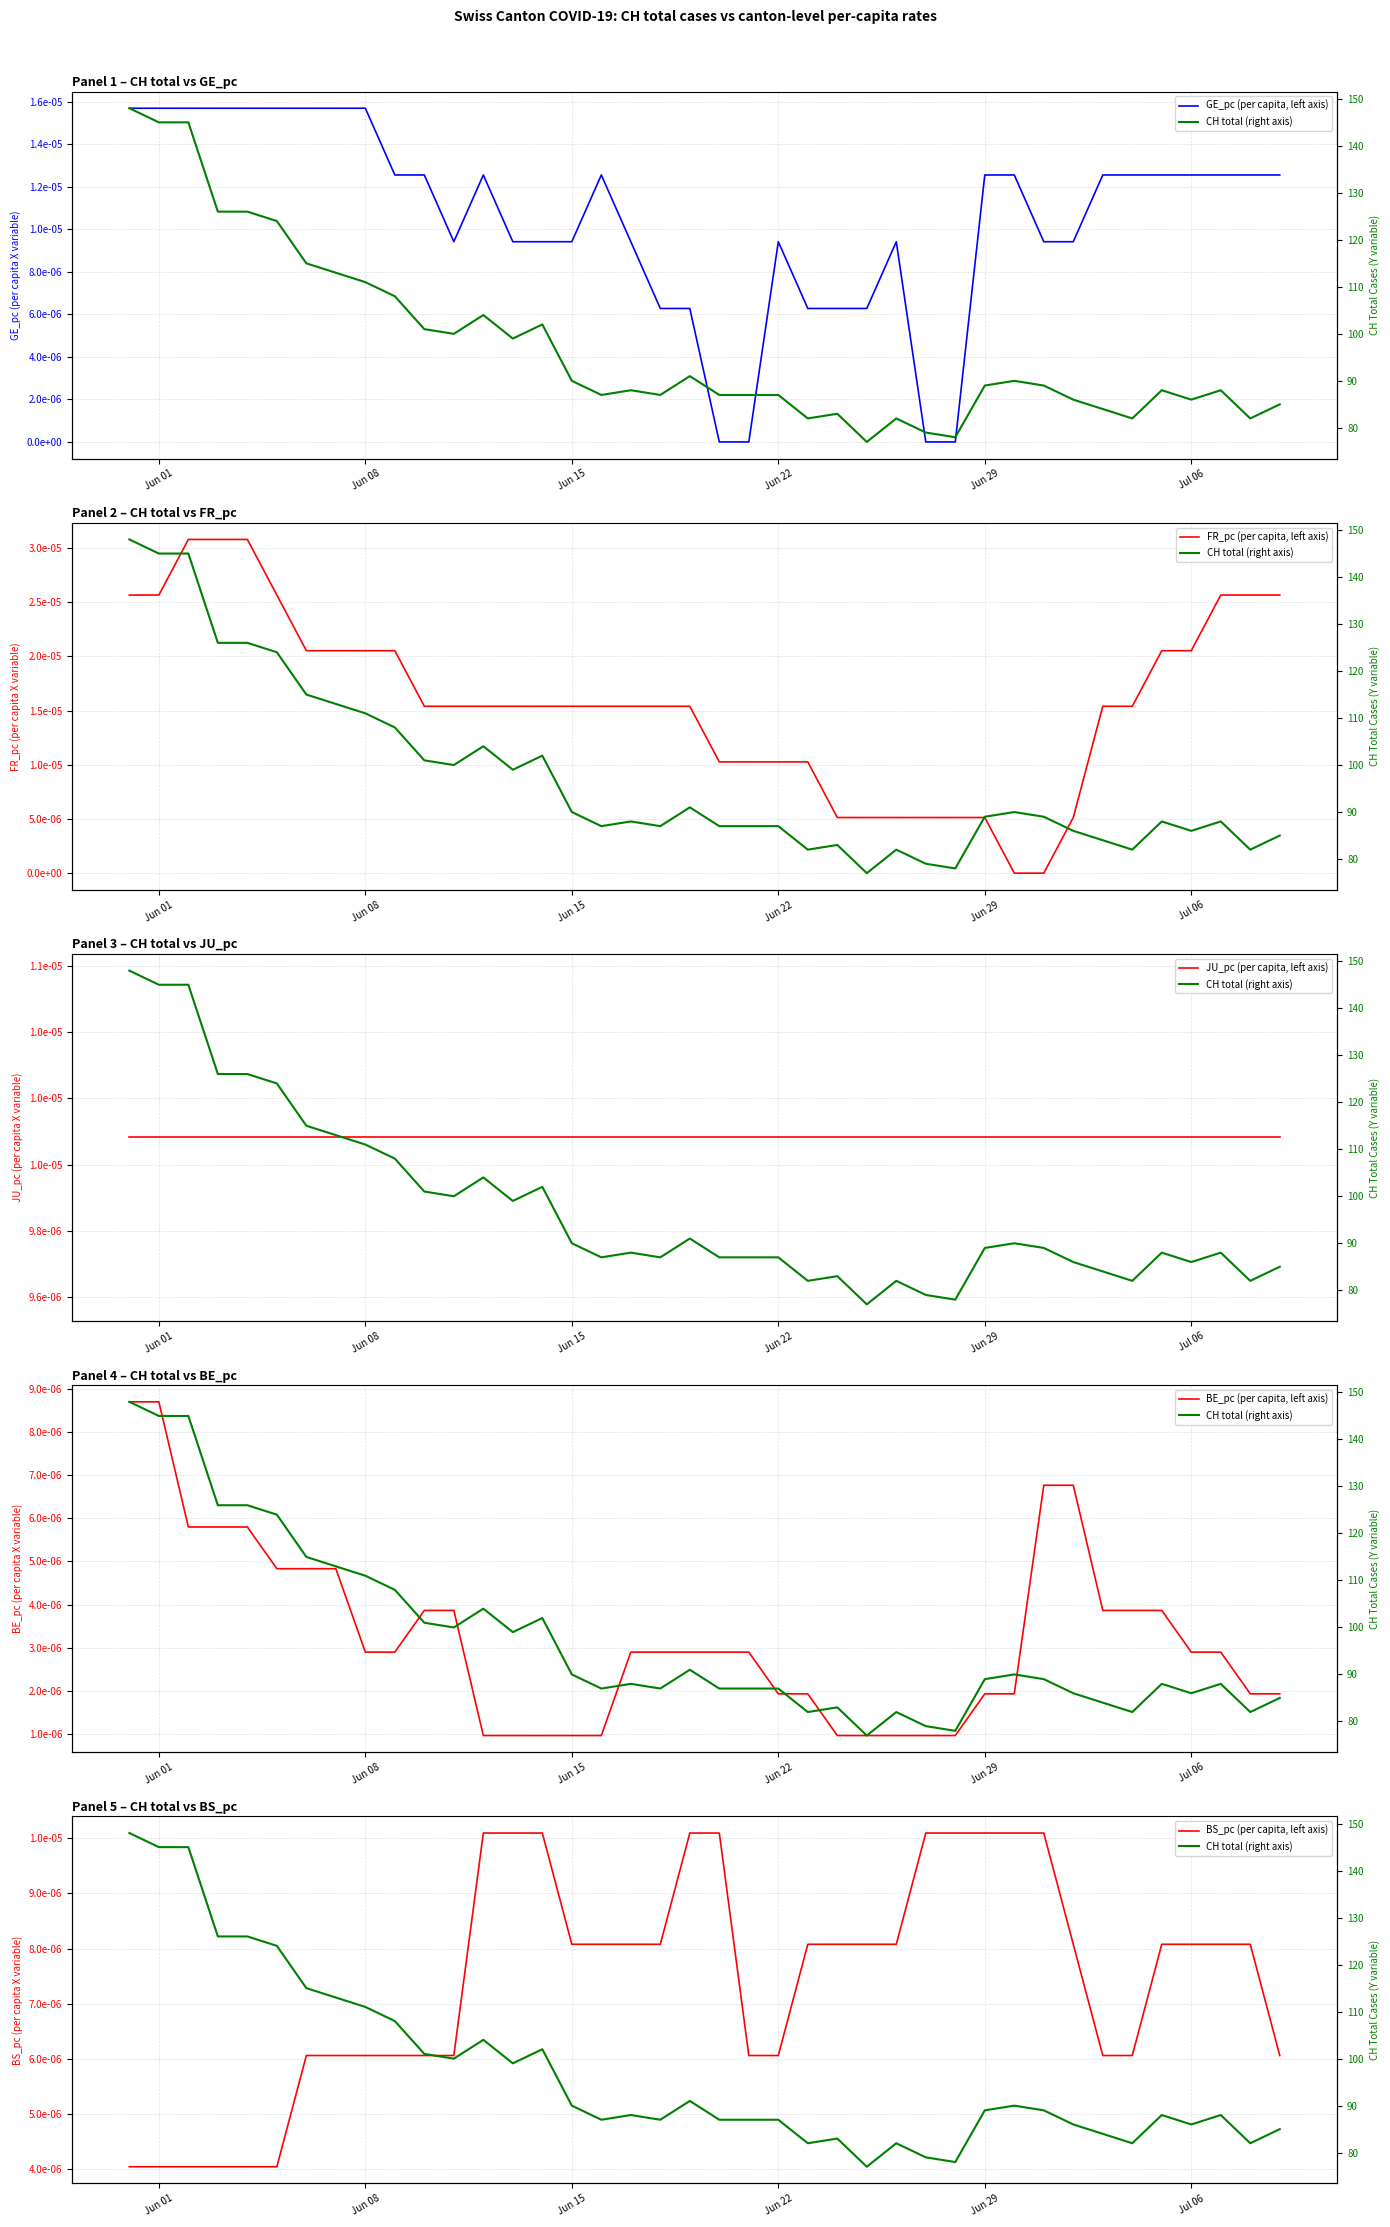

Which series has the widest spread of values?

CH total (right axis)